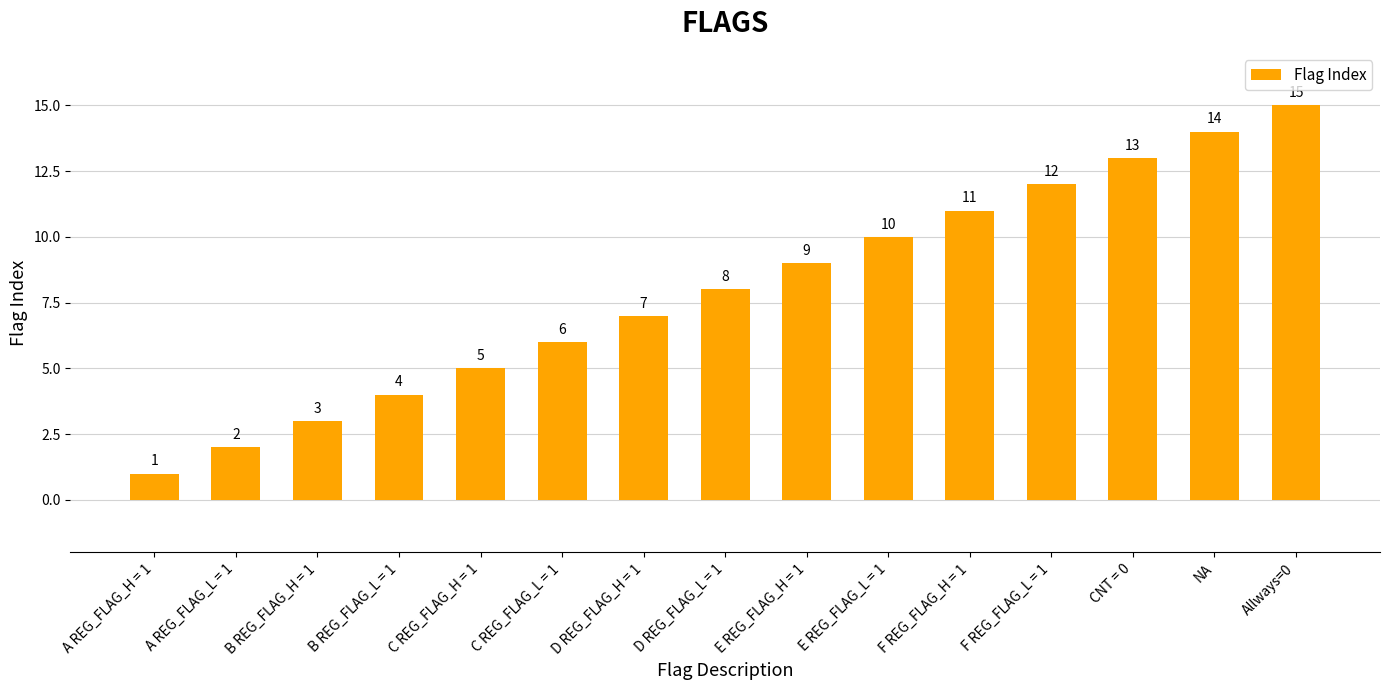

Is it true that the value at CNT = 0 is 13?

True